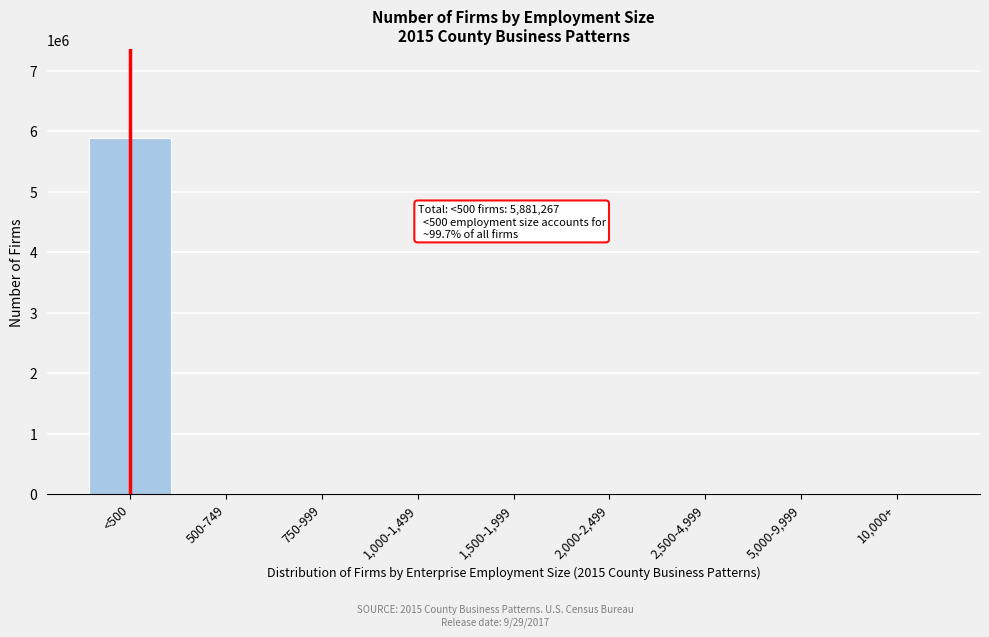

What is the maximum value shown in the chart?

5881267